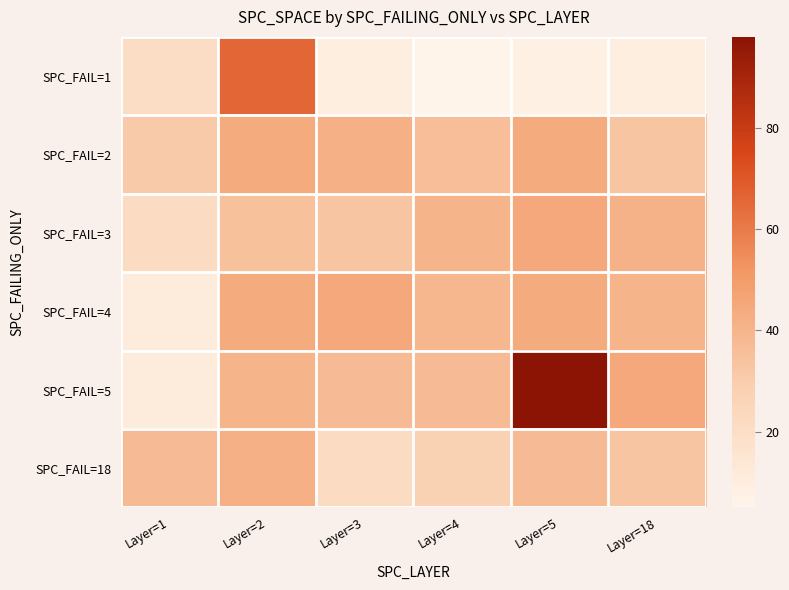

What is the maximum value shown in the chart?

98